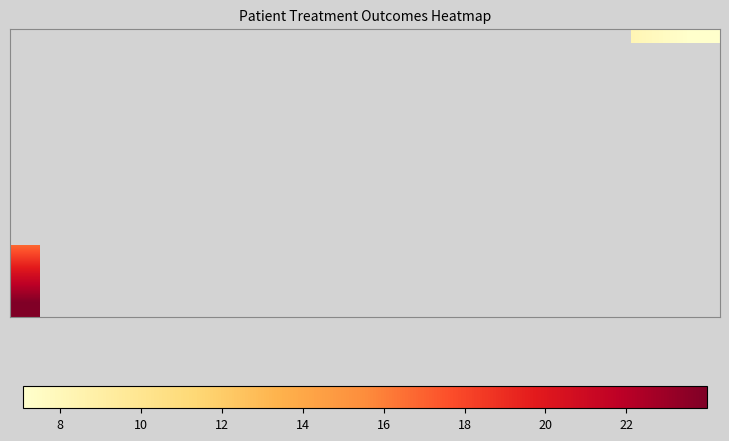

What is the smallest value displayed?

7.1